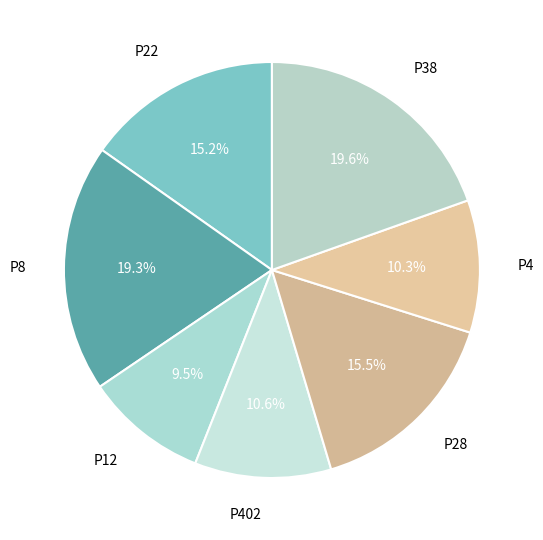

How many segments does this pie chart have?

7